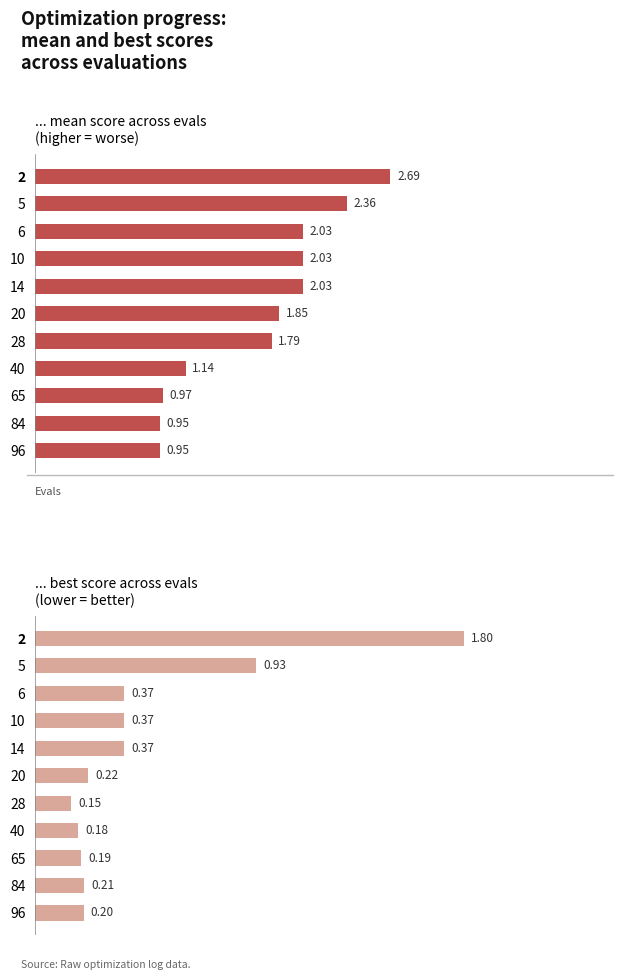

Which series has the widest spread of values?

mean